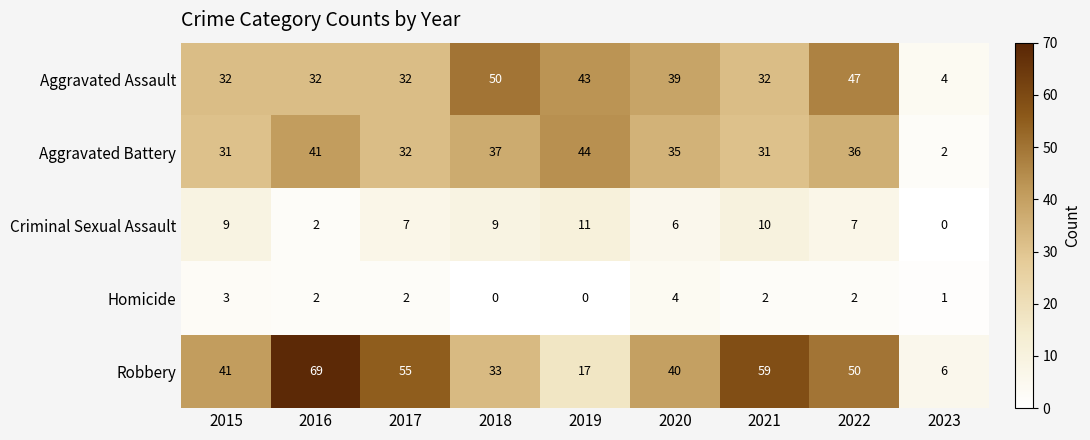

The value of Robbery at 2020 is 22. True or false?

False